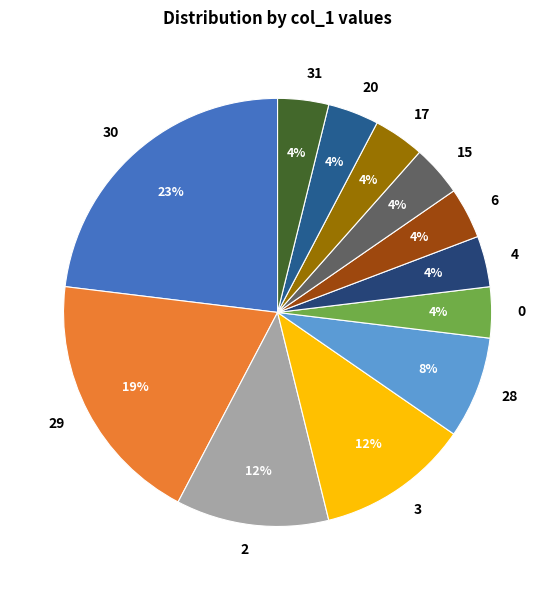

Combined, do 30 and 2 account for over 50%?

No